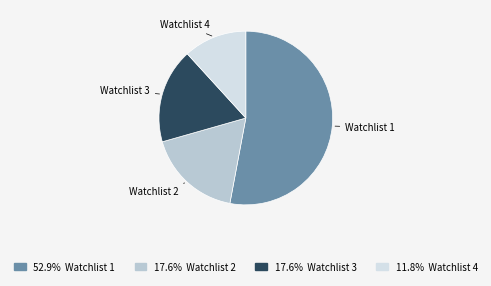

Does any single category account for the majority?

Yes